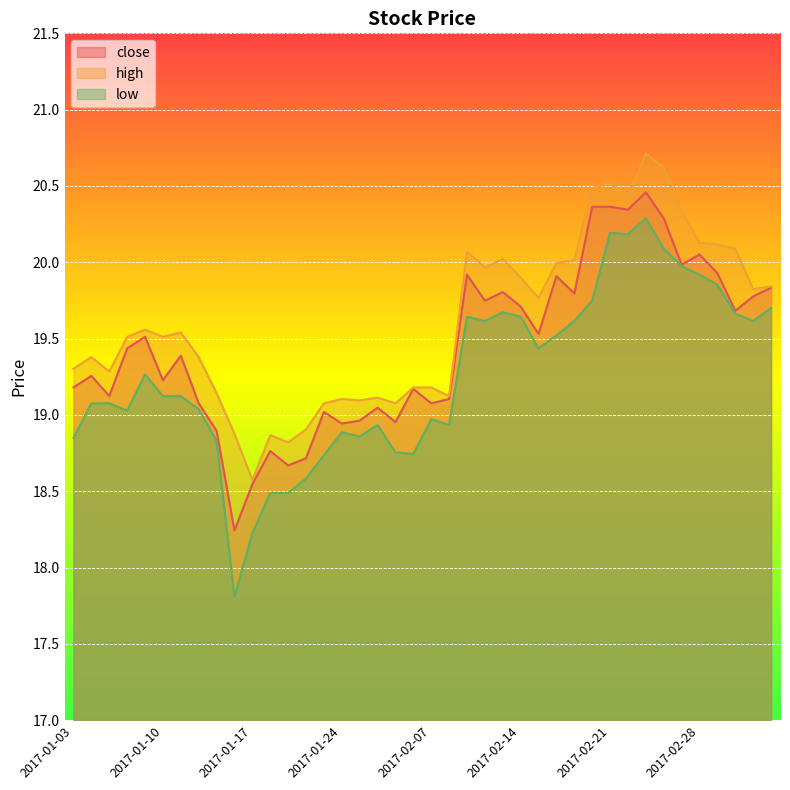

Does the chart display data point markers on the line(s)?

No